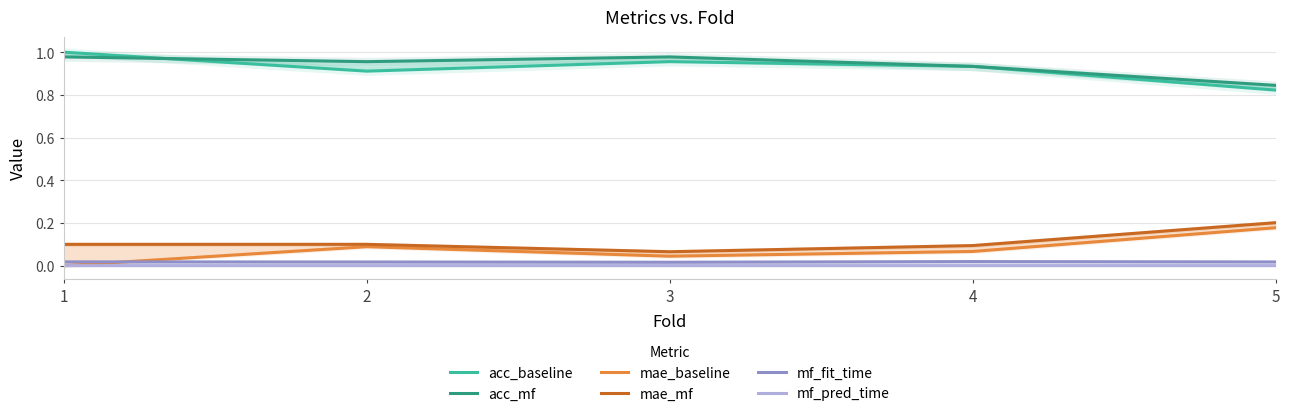

What is the difference between the highest and lowest values at 5?

0.8